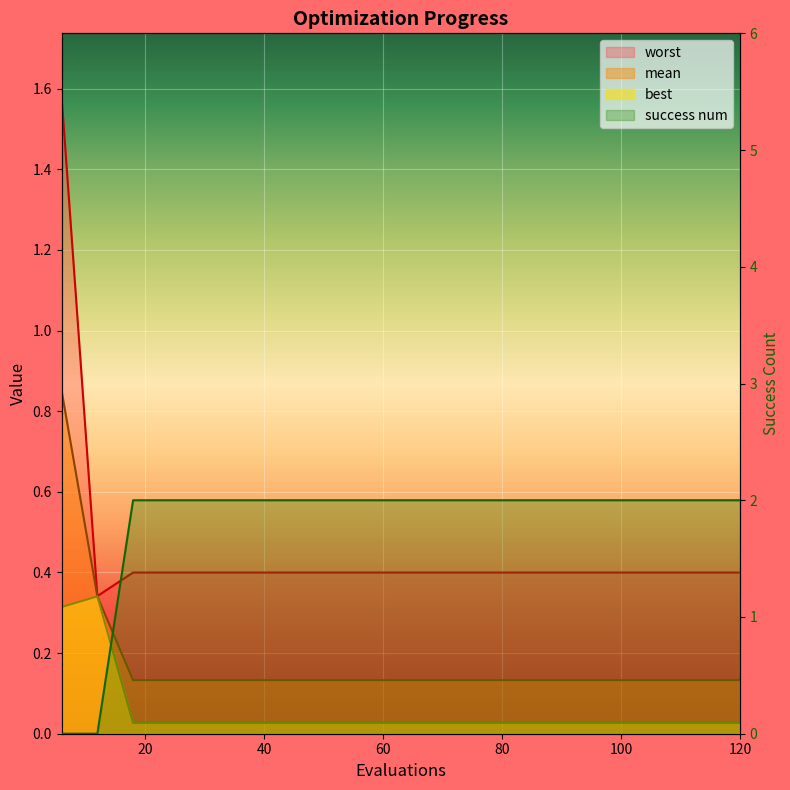

Rank the series at 108 from highest to lowest value.

success num, worst, mean, best